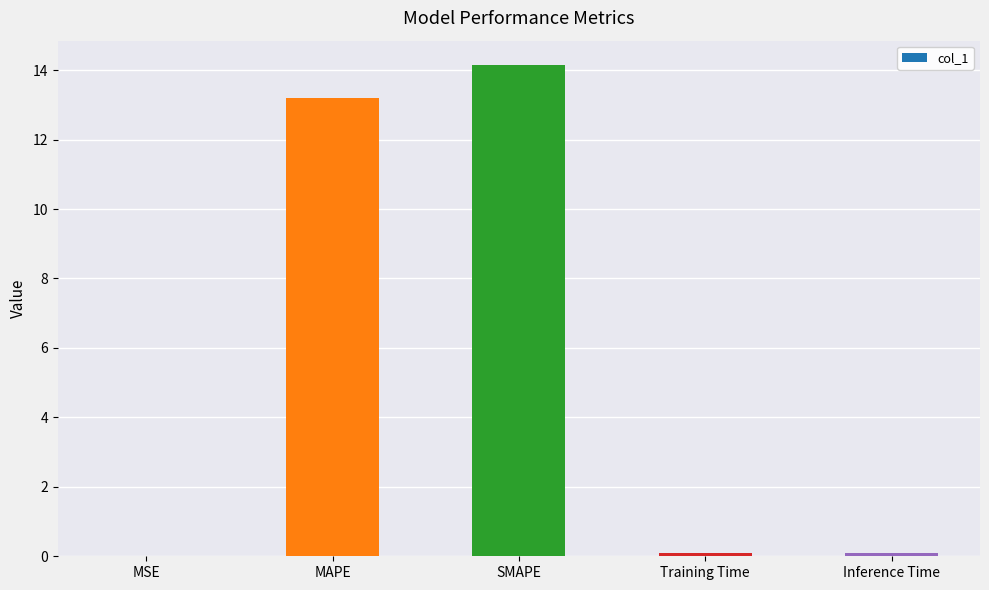

True or false: the data shows 0.1 at Inference Time.

True